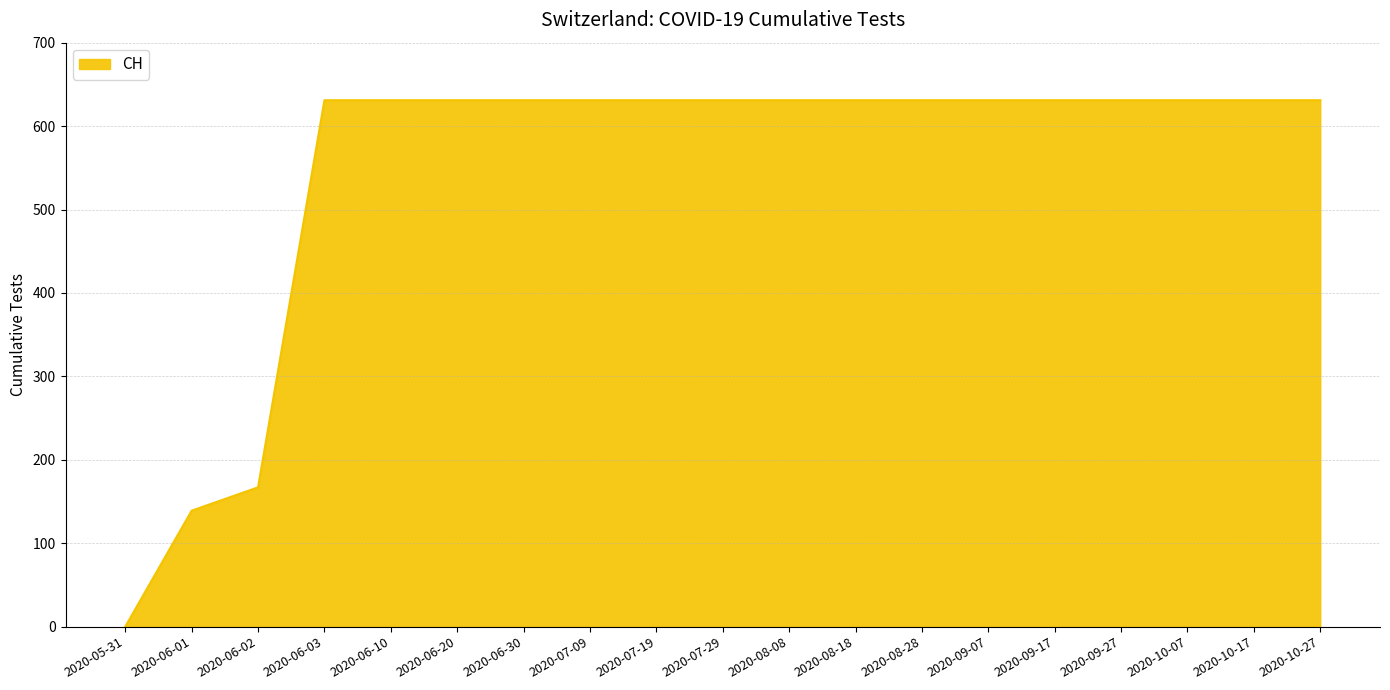

What position from the left is 2020-09-27?

16